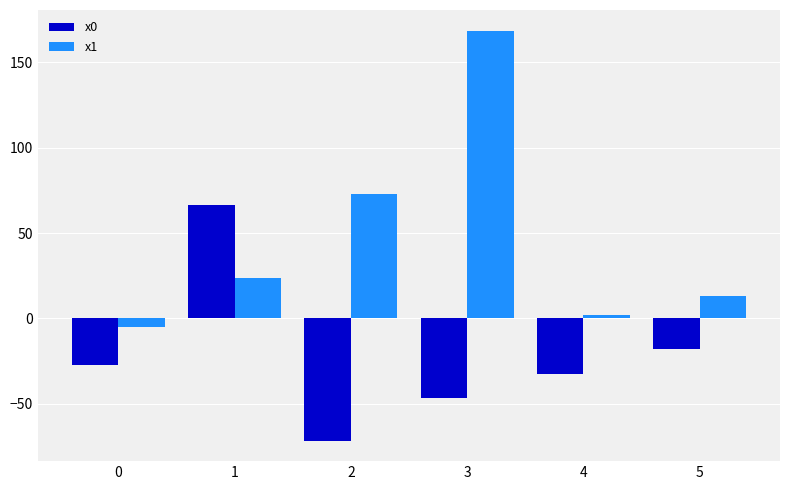

Does the chart contain stacked bars?

No